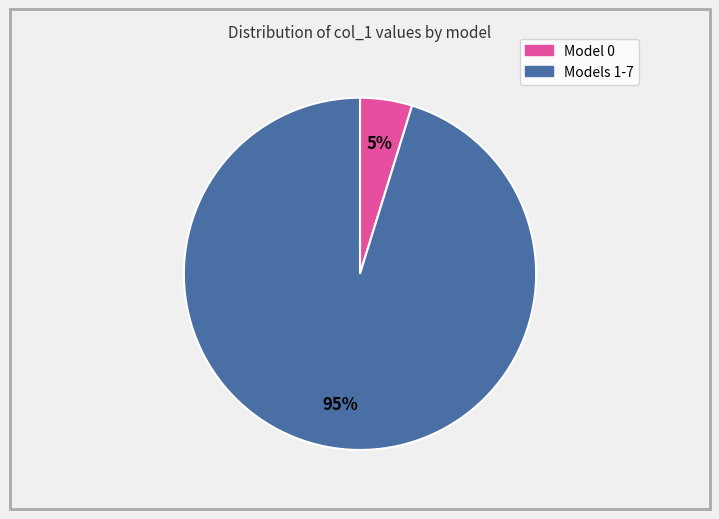

Is there a majority slice in this chart?

Yes